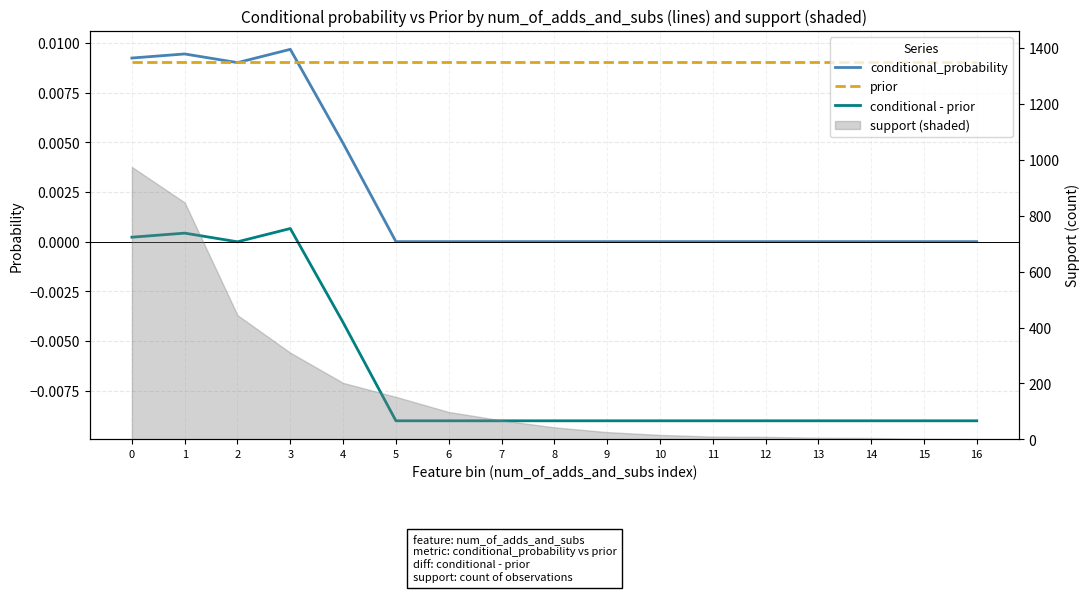

The prior series shows 0.0 at 5. True or false?

True